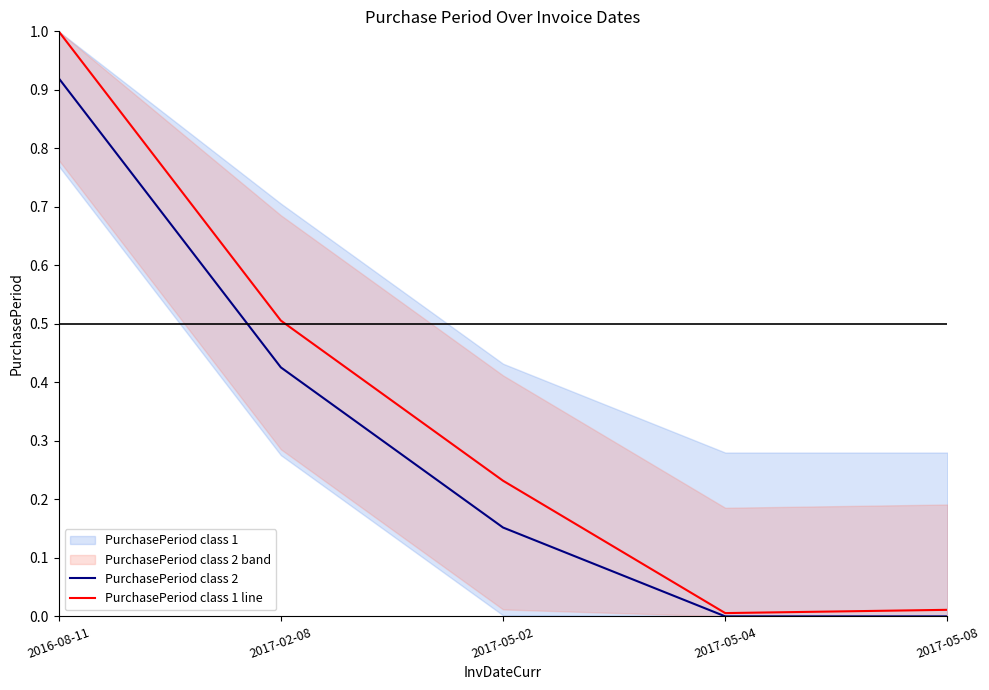

True or false: PurchasePeriod class 2 and PurchasePeriod class 1 line intersect in this chart.

False